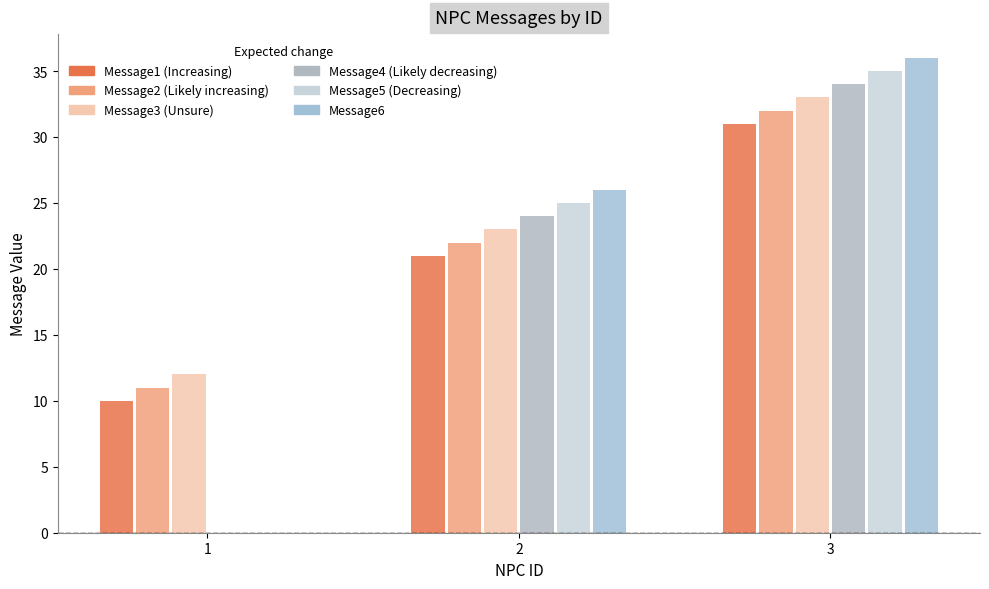

Are the bars grouped side by side (vs. stacked)?

Yes